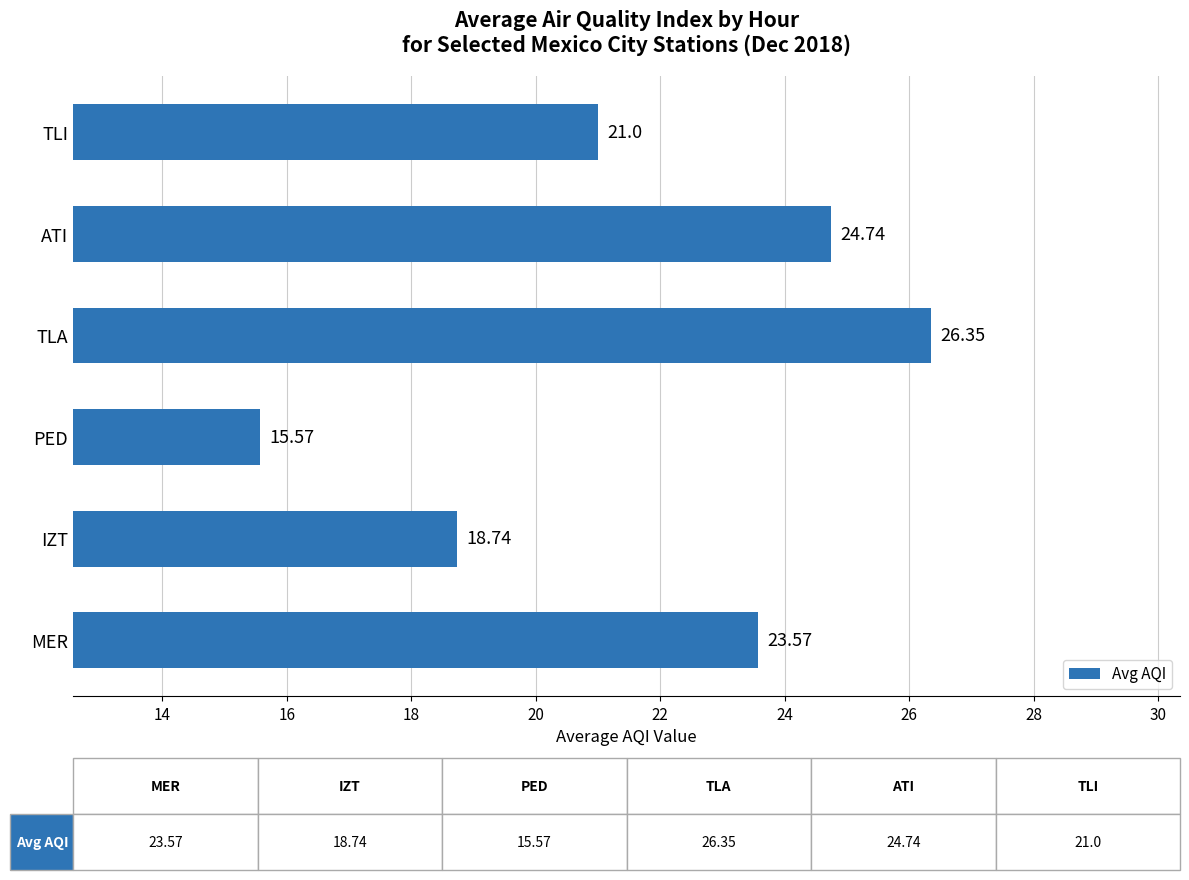

What is the greatest value displayed?

26.4